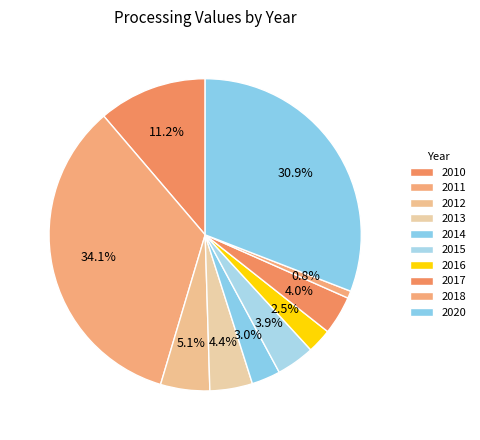

Do 2017 and 2016 together represent more than half of the pie?

No